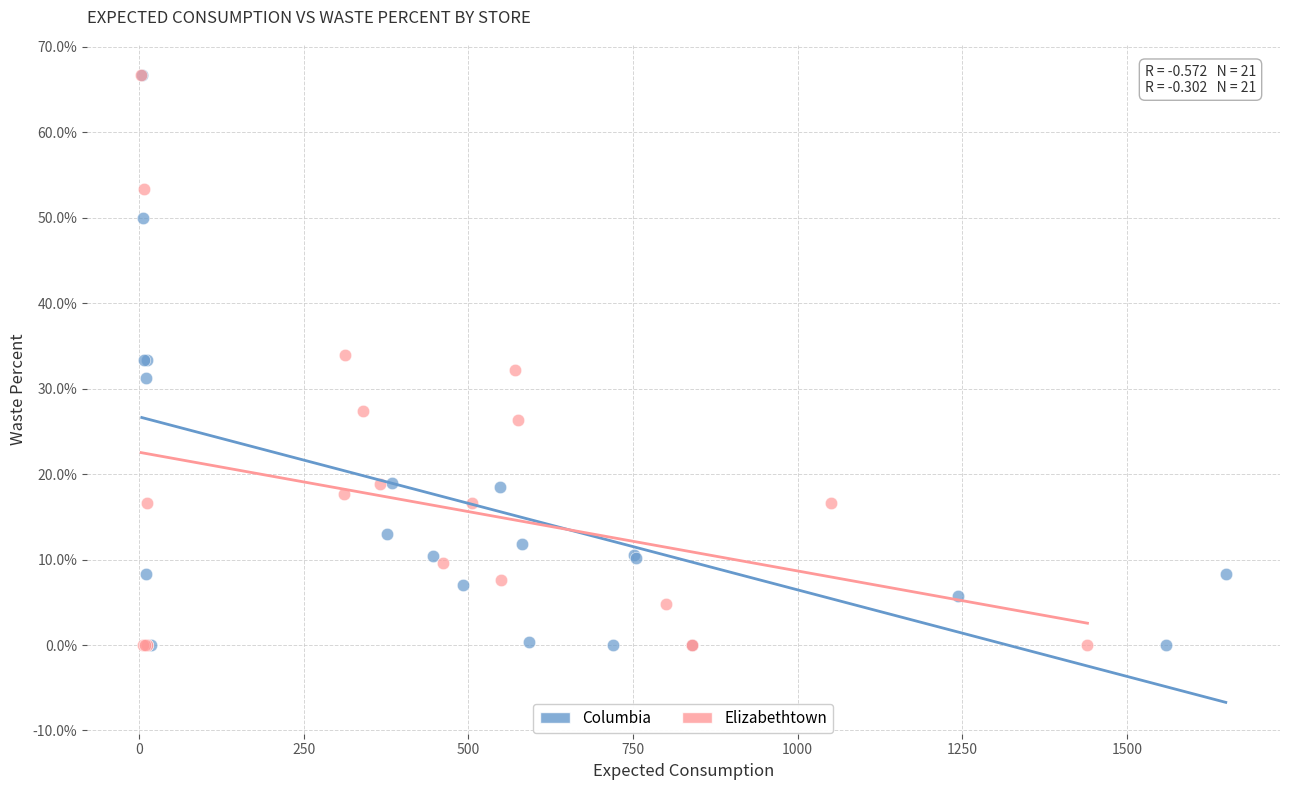

What are all the series names shown in the legend?

Columbia, Elizabethtown